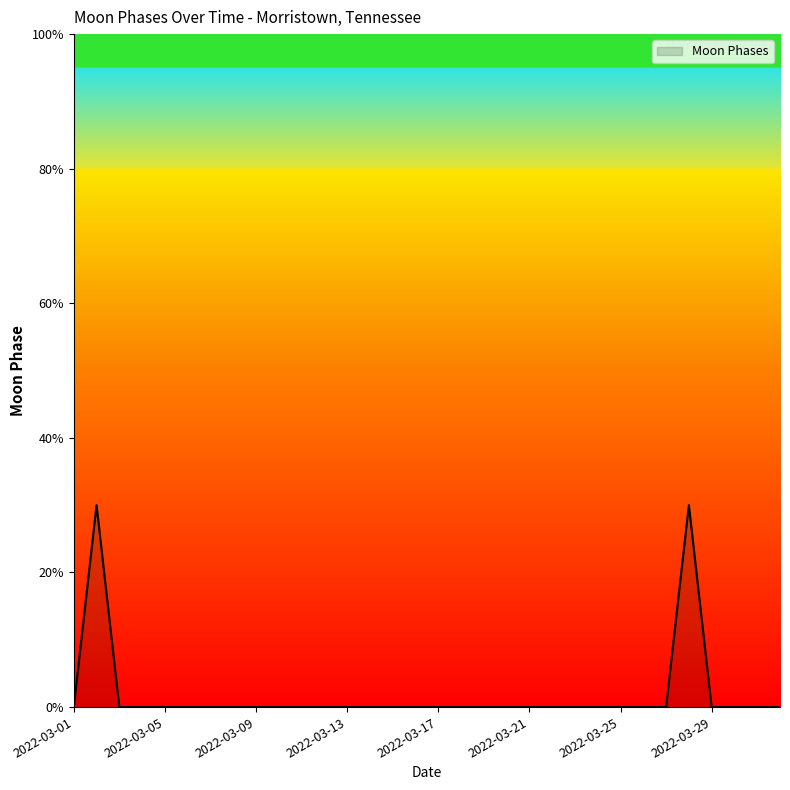

How many interior local peaks (higher than both neighbors) does the data have?

2